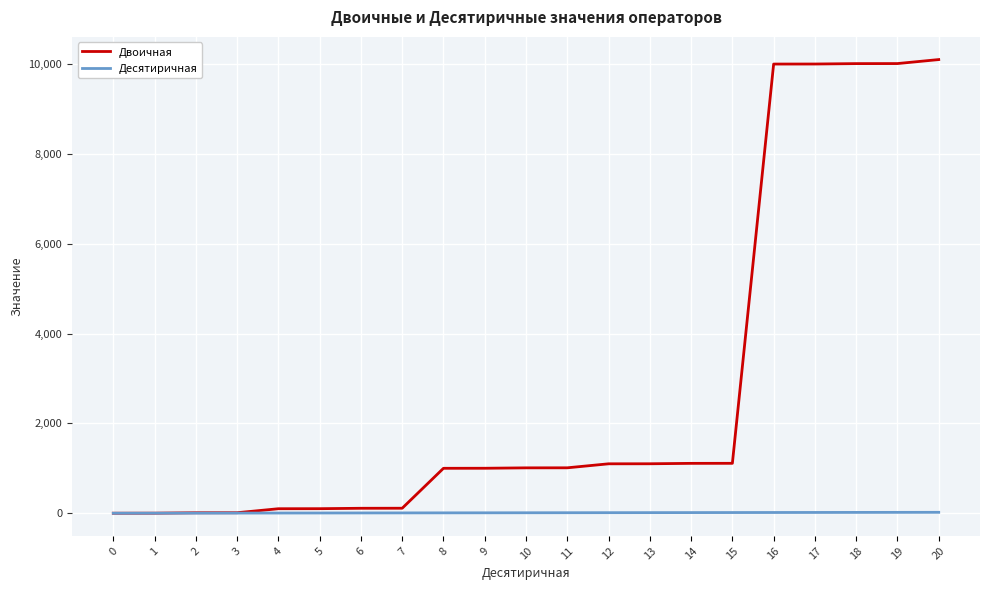

Is the value of Двоичная at 10 greater than the value of Десятиричная at 17?

Yes